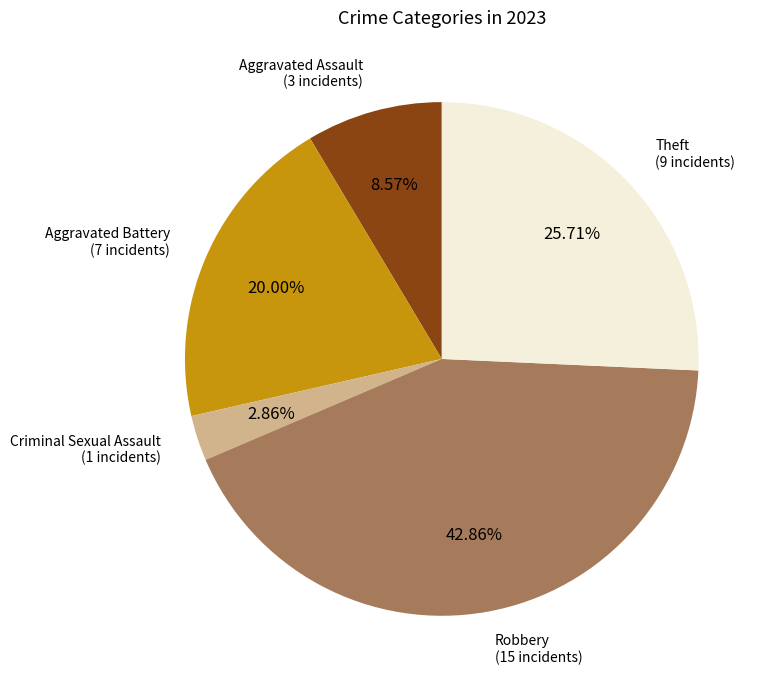

Rank the categories by value from highest to lowest.

Robbery, Theft, Aggravated Battery, Aggravated Assault, Criminal Sexual Assault